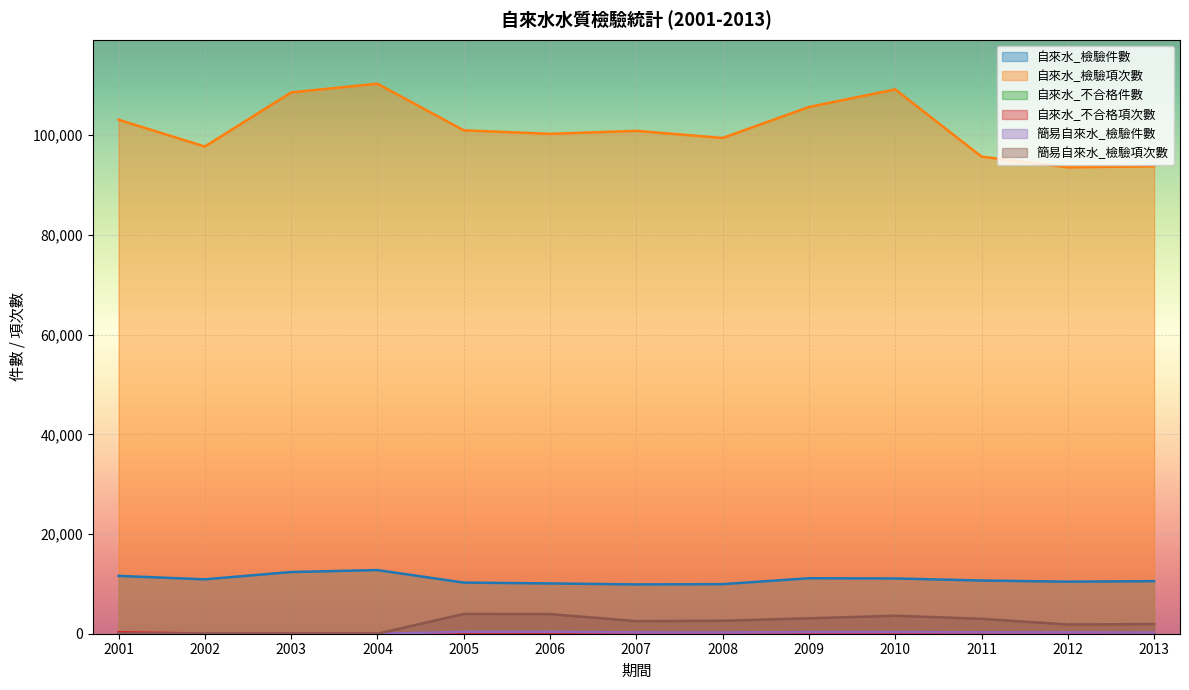

At which category does the chart reach its peak across all series?

2004